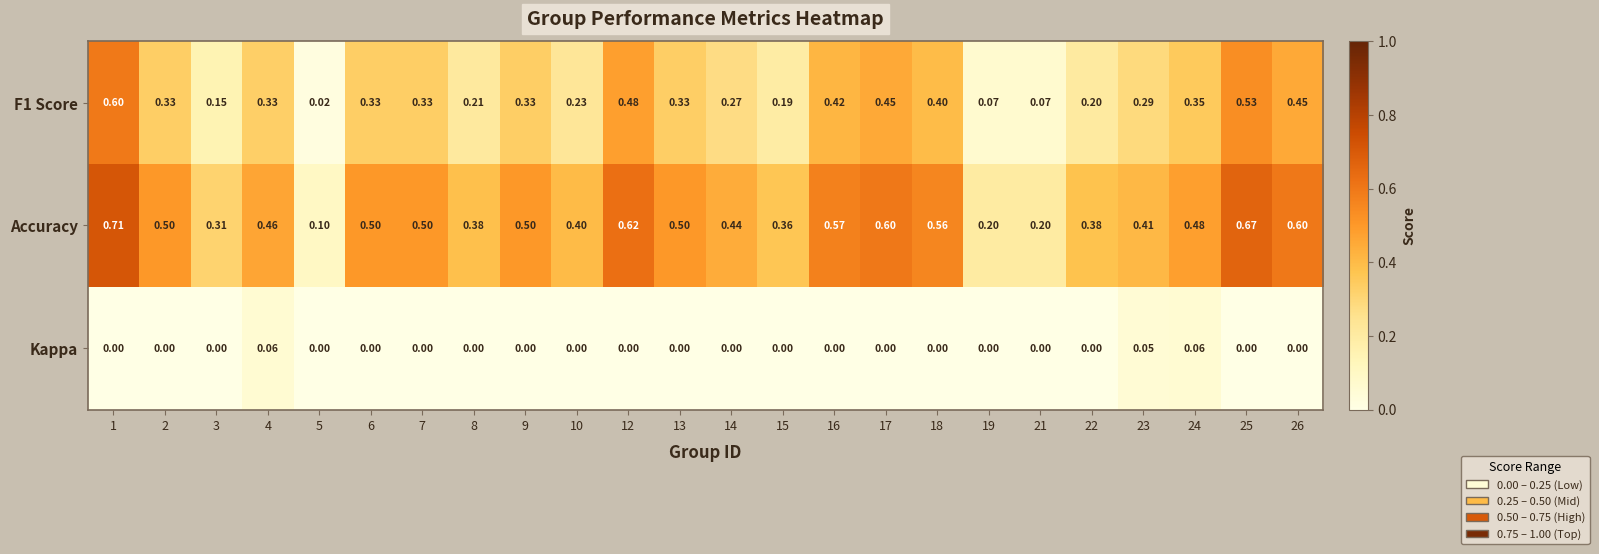

Which series has the largest total across all categories?

Accuracy